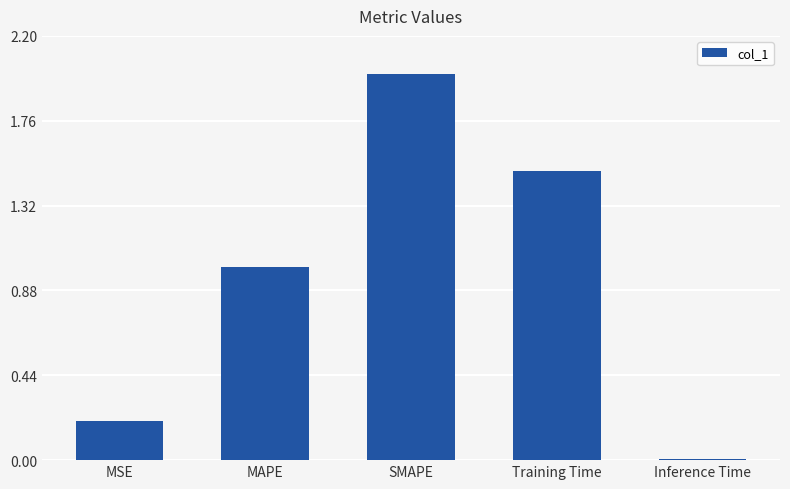

Is it true that the value at Inference Time is 0.0?

True